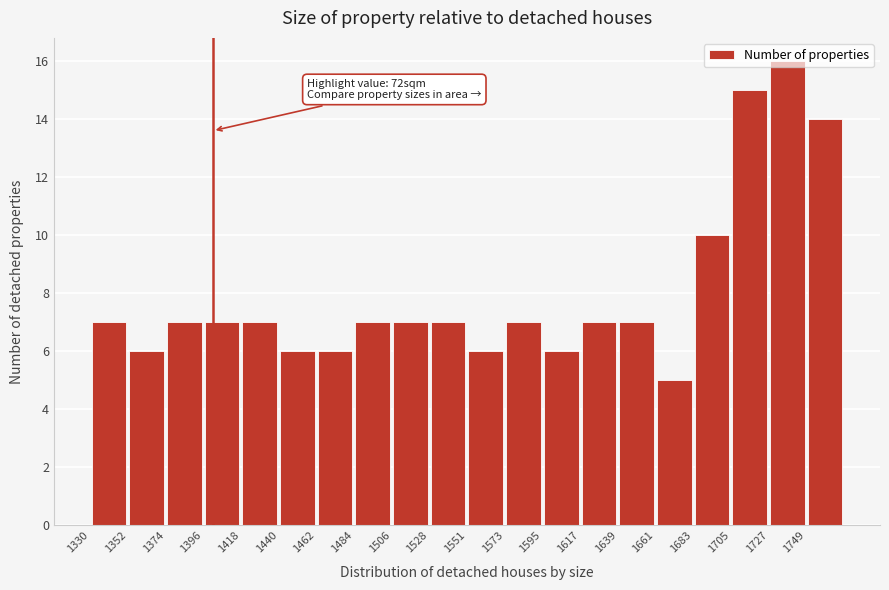

Over which range of the x-axis is the bar tallest?

1730 to 1750